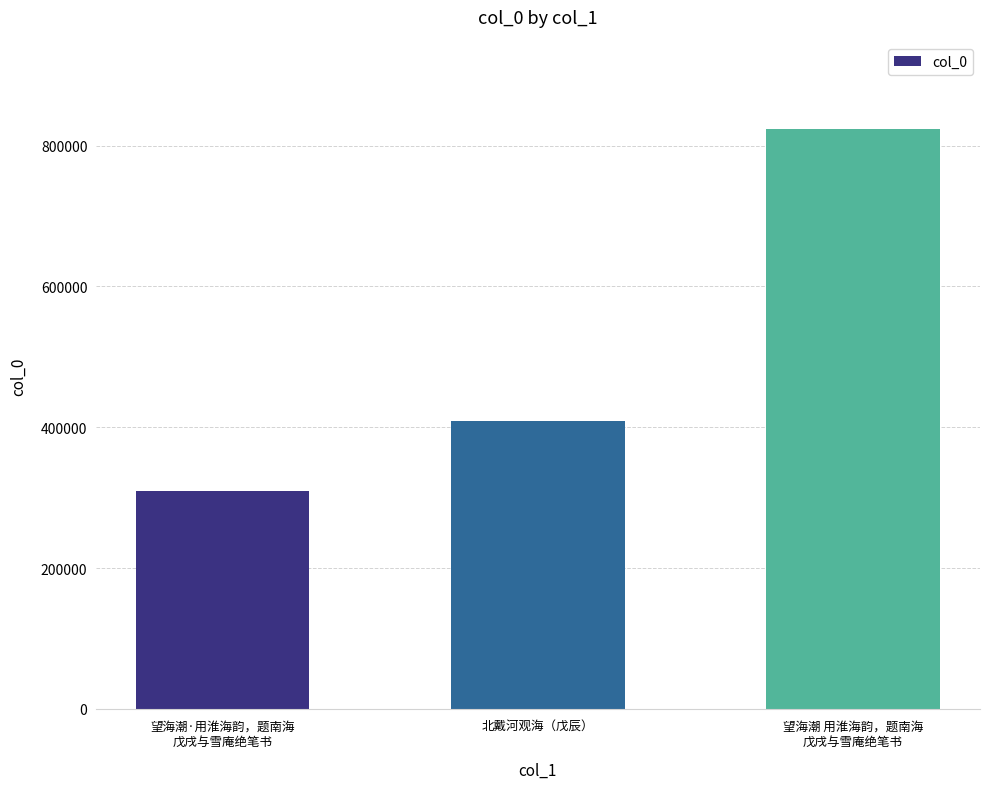

Is it true that the value at 望海潮 用淮海韵，题南海
戊戌与雪庵绝笔书 is 823029?

True